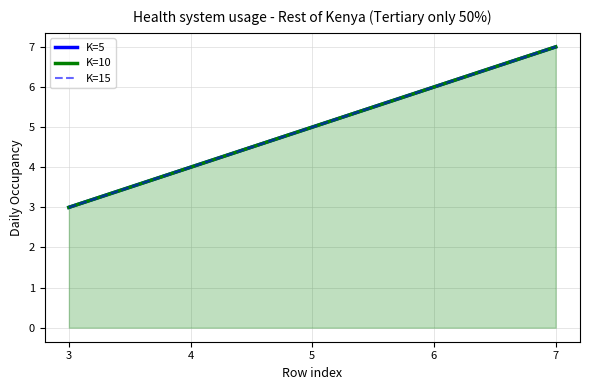

What is the minimum value shown in the chart?

3